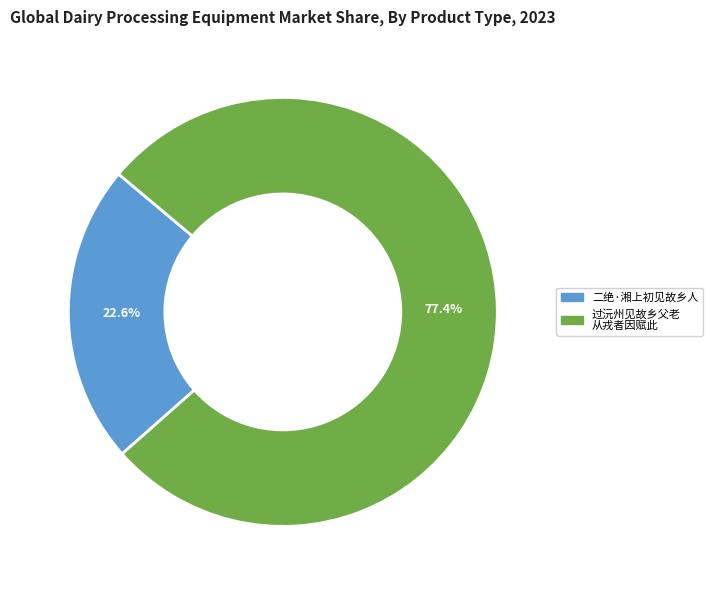

Does any single category account for the majority?

Yes